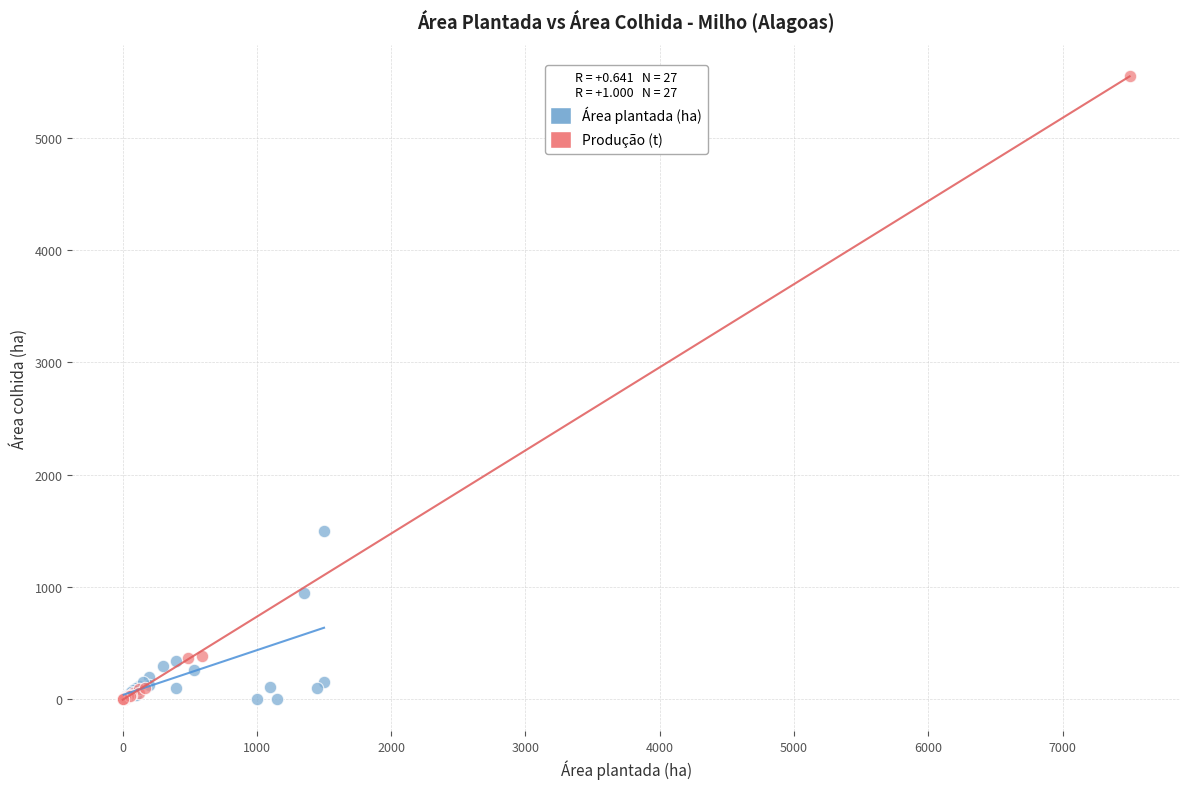

What are all the series names shown in the legend?

Área plantada (ha), Produção (t)